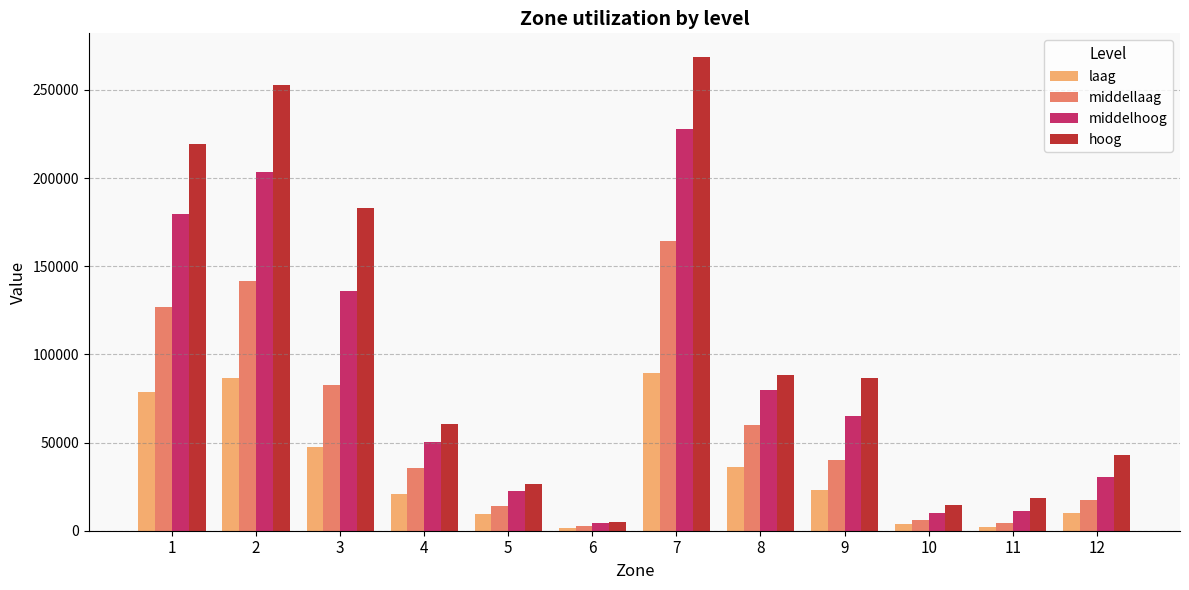

Is the value of middellaag at 4 greater than the value of hoog at 12?

No